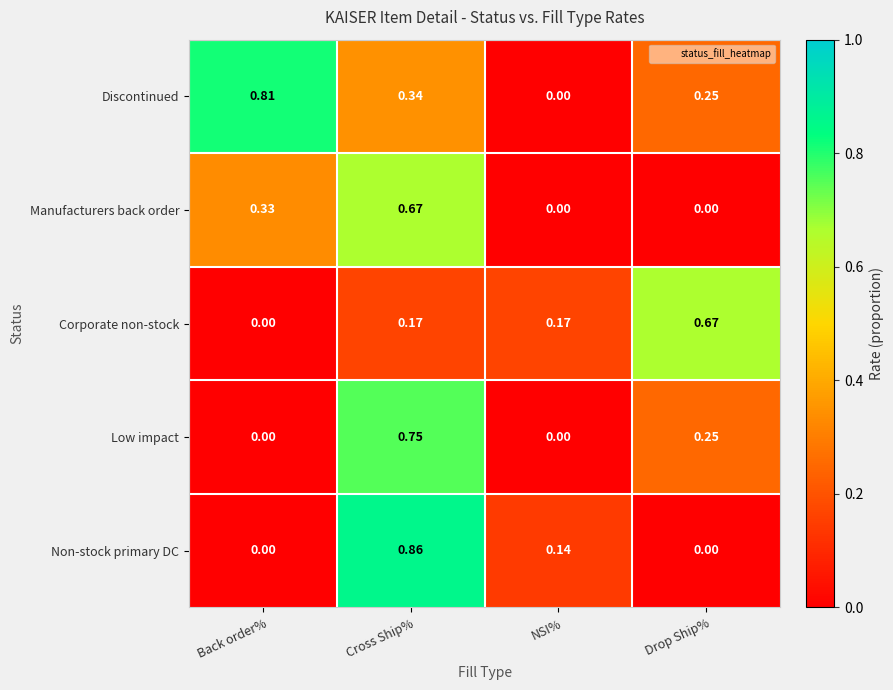

Which series has the widest spread of values?

Non-stock primary DC